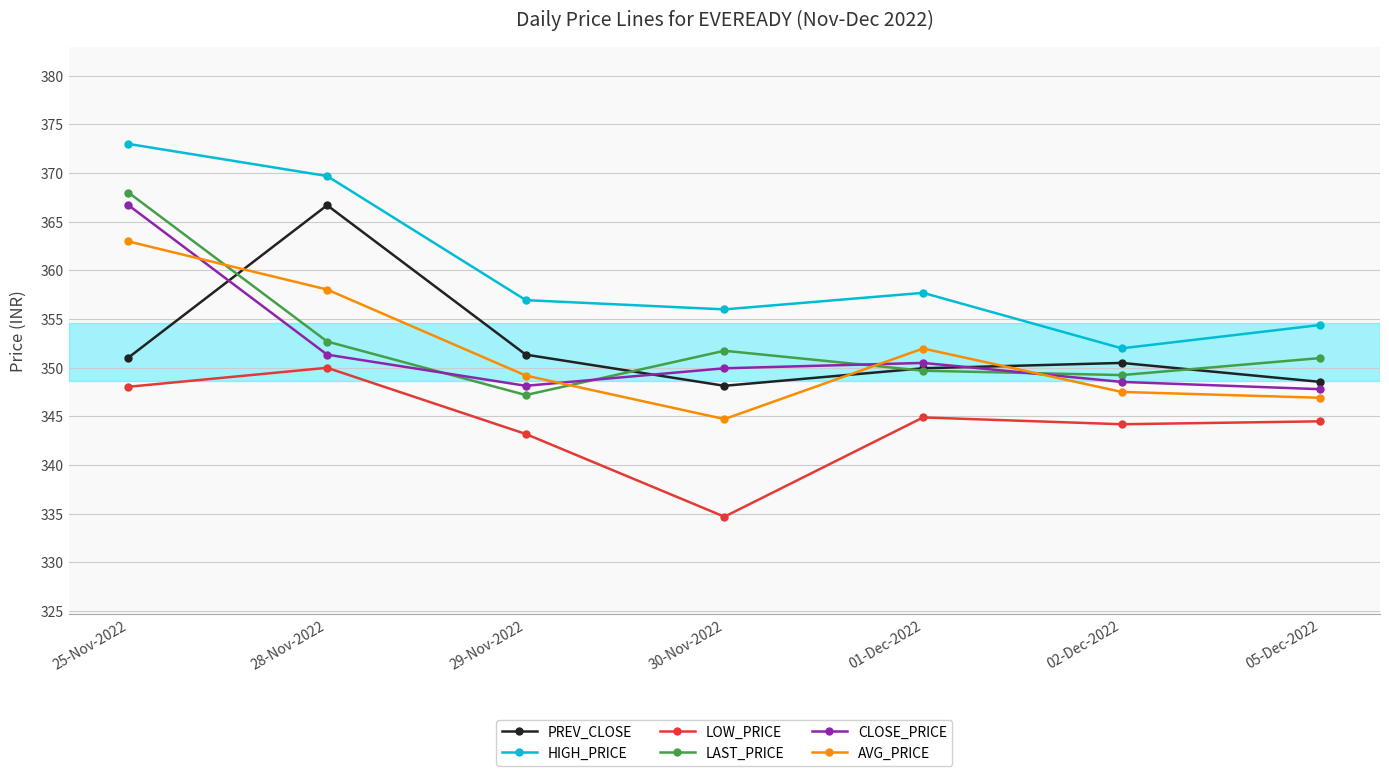

At which category does LOW_PRICE reach its first local peak?

28-Nov-2022